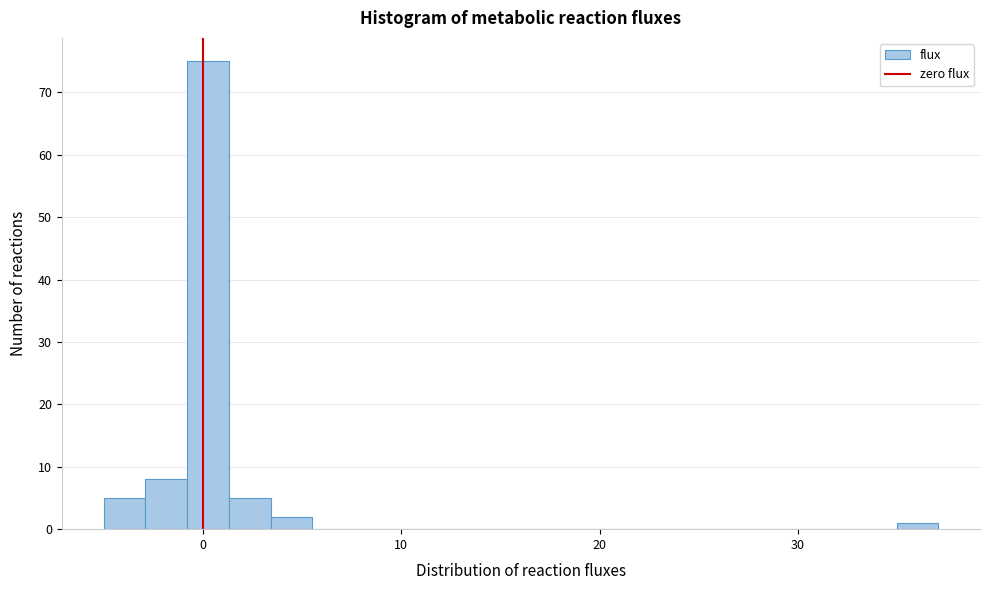

Read against the x-axis, roughly where is the centre of the tallest bar?

0